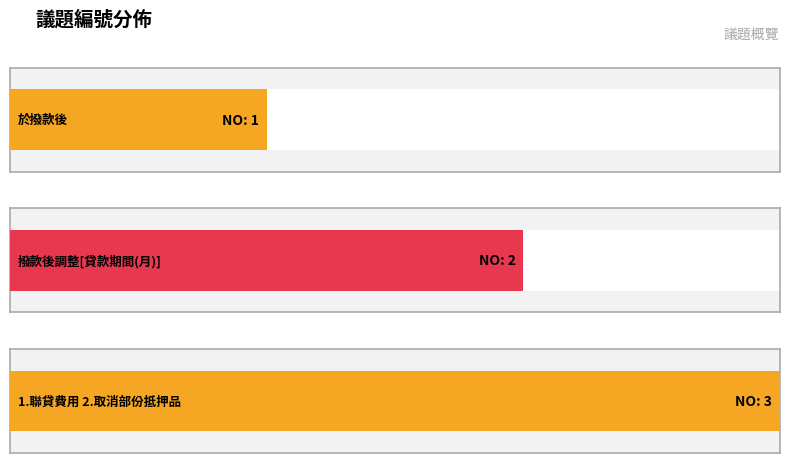

Count the number of categories in the chart.

3